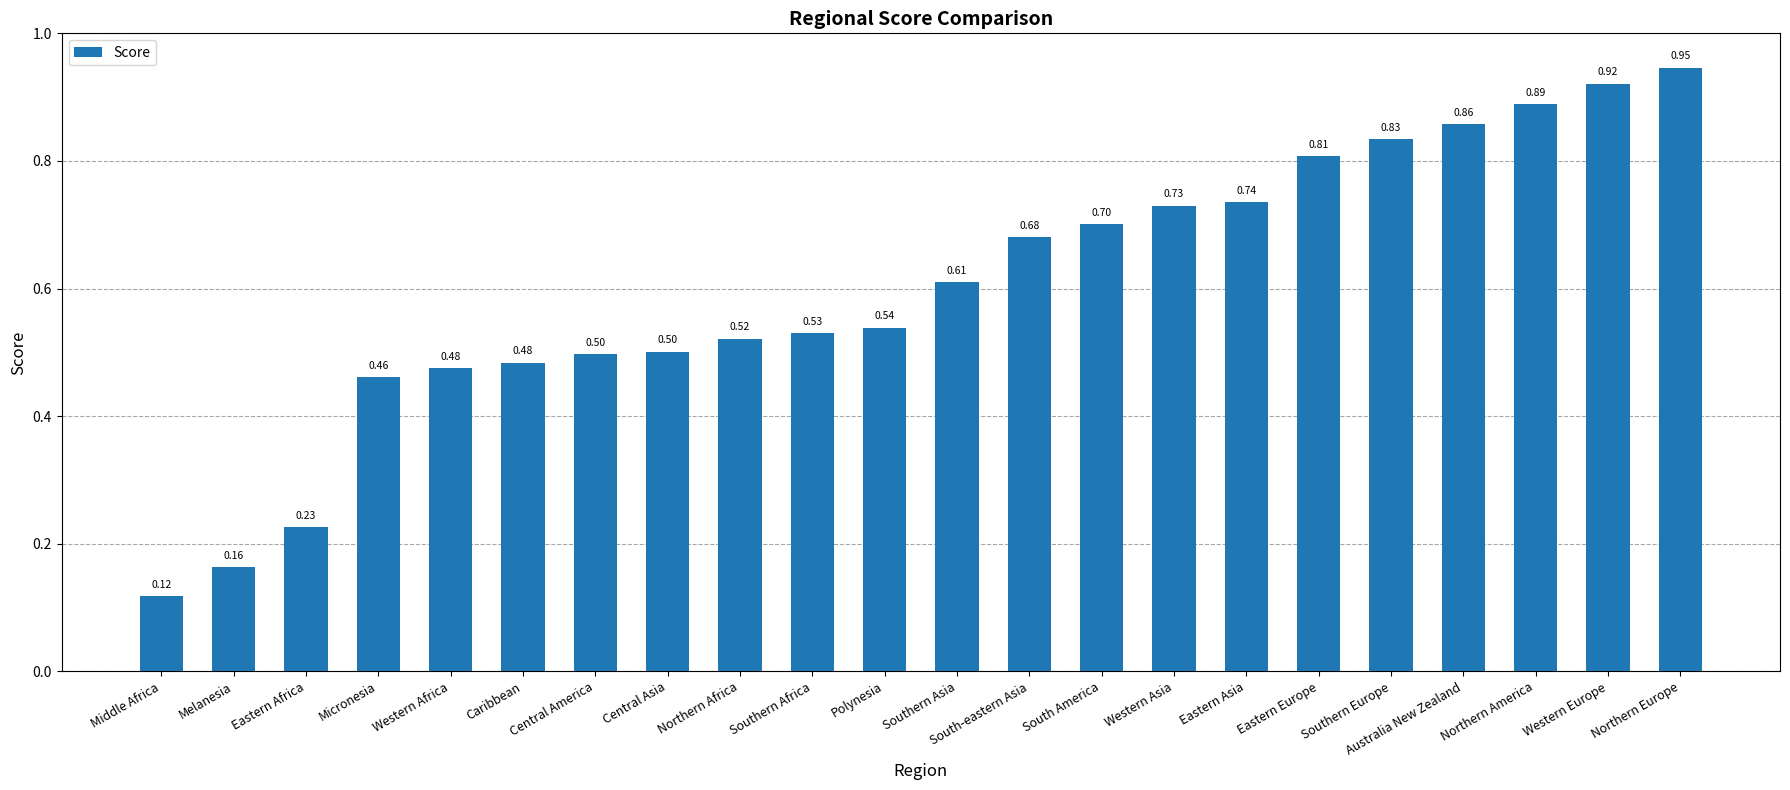

What is the label of the 12th bar from the right?

Polynesia